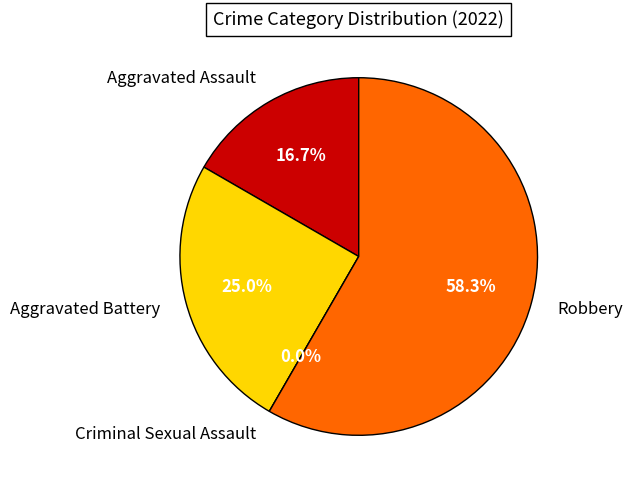

How many segments does this pie chart have?

4